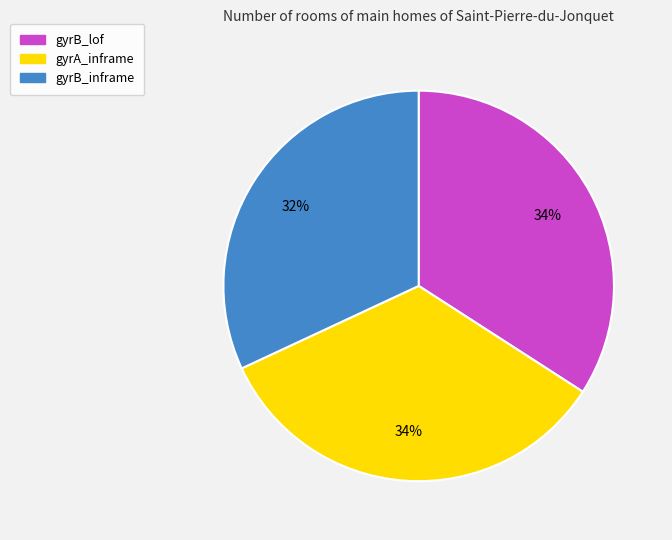

Does gyrA_inframe represent more than half of the total?

No